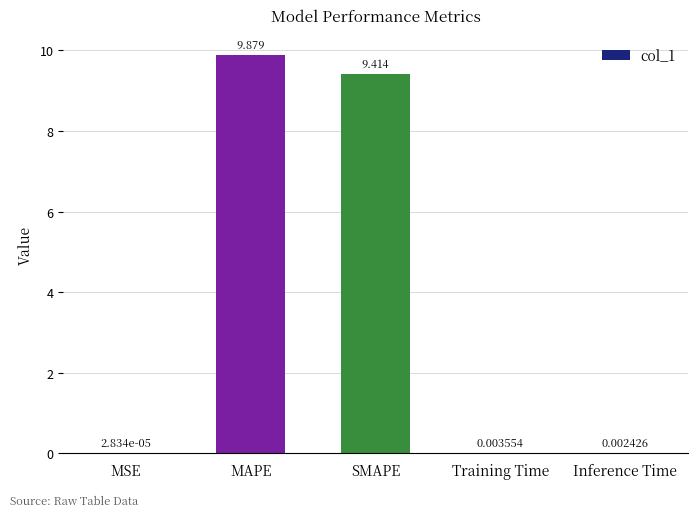

What is the approximate value at MAPE?

9.9